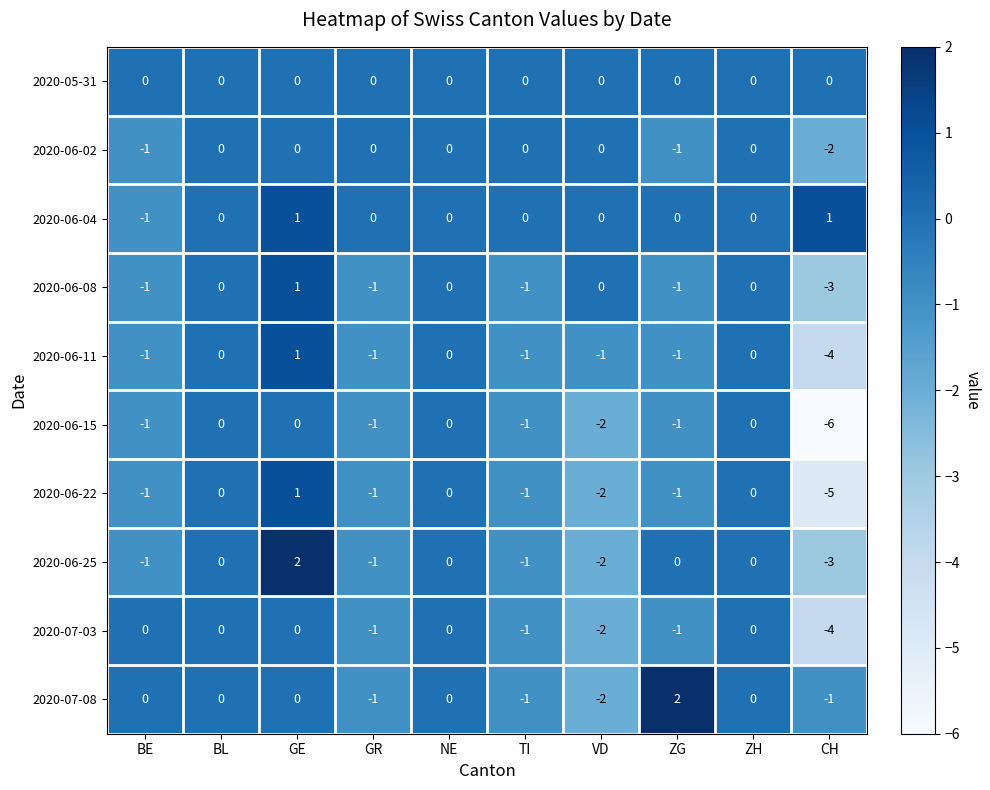

At which label is 2020-07-03 closest to -2?

VD